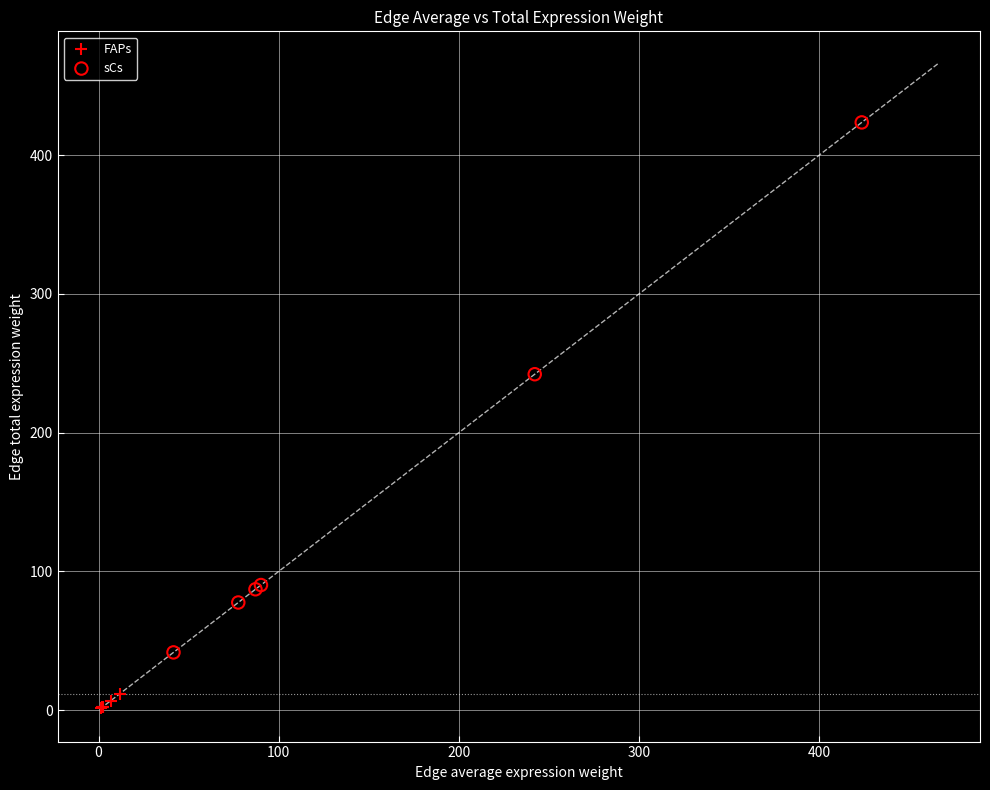

Which series has the largest Y range (max minus min)?

sCs